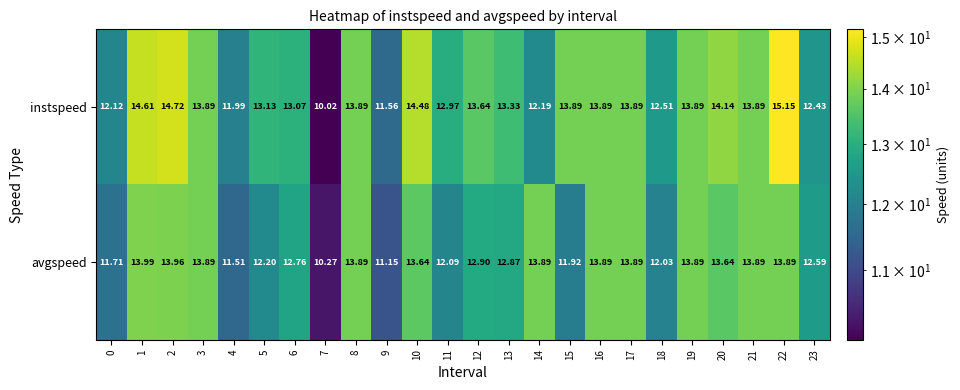

Rank the series at 22 from lowest to highest value.

avgspeed, instspeed